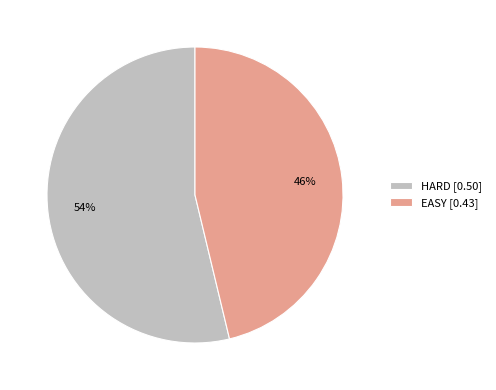

To the nearest percent, what portion does EASY represent?

46%